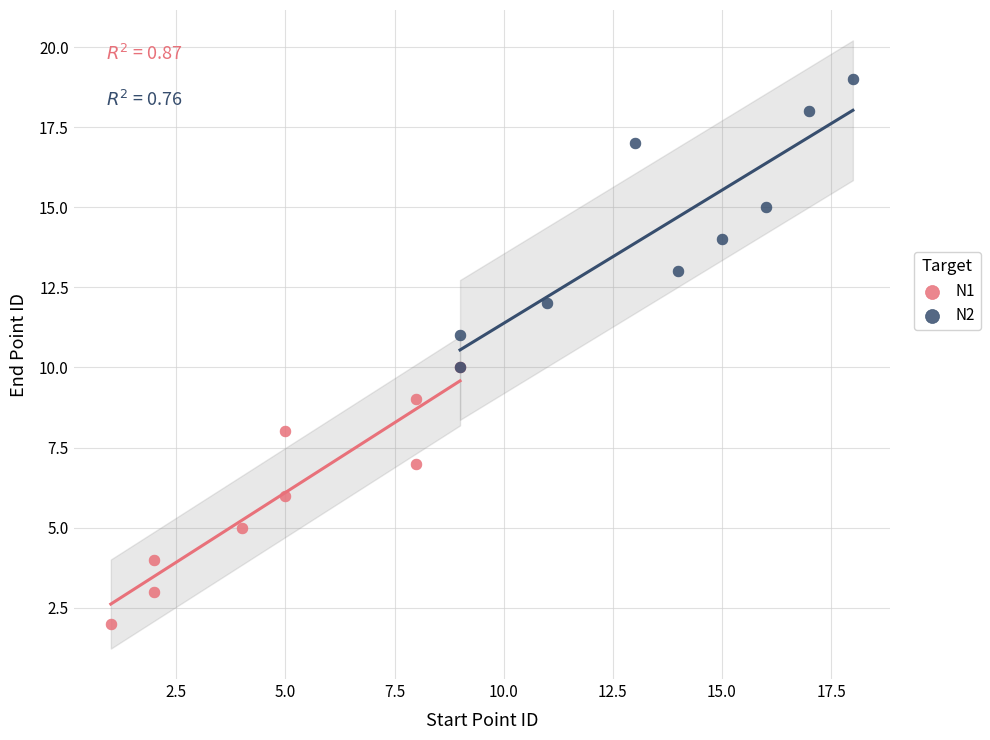

What are all the series names shown in the legend?

N1, N2